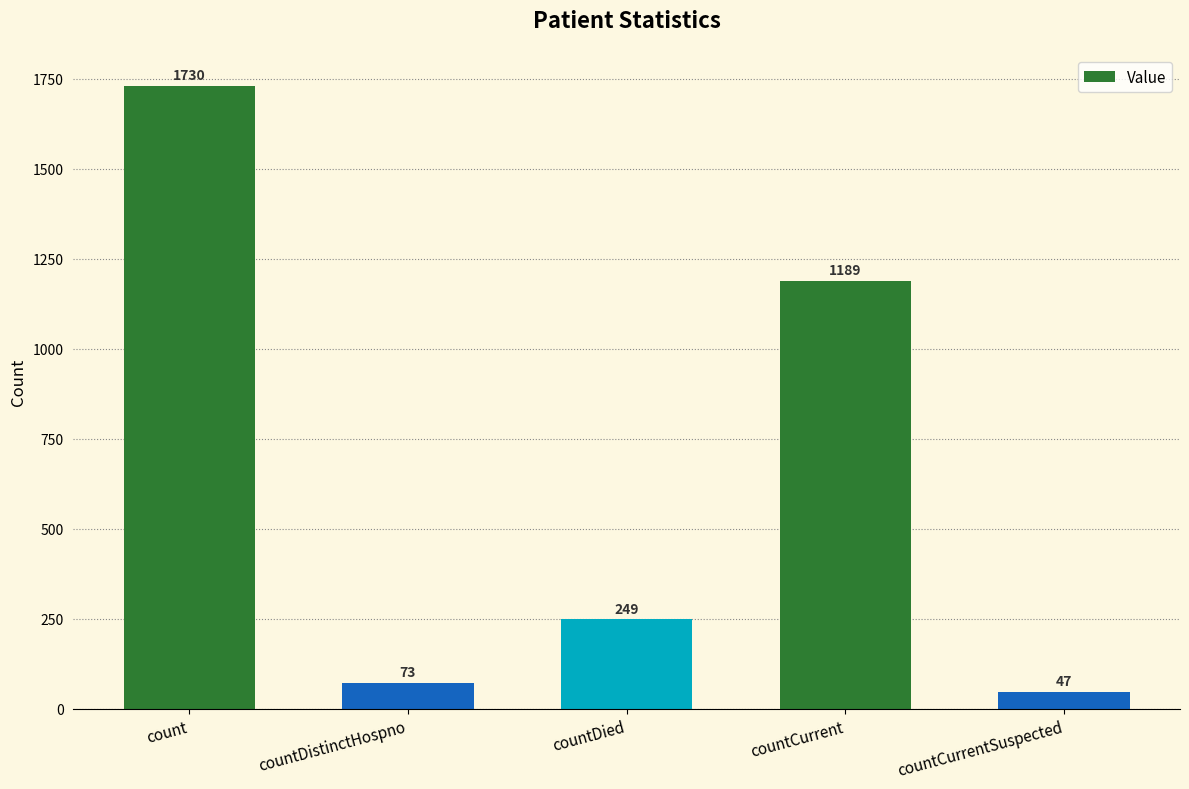

Reading left to right, transcribe all the data shown in this chart.

count=1730	countDistinctHospno=73	countDied=249	countCurrent=1189	countCurrentSuspected=47